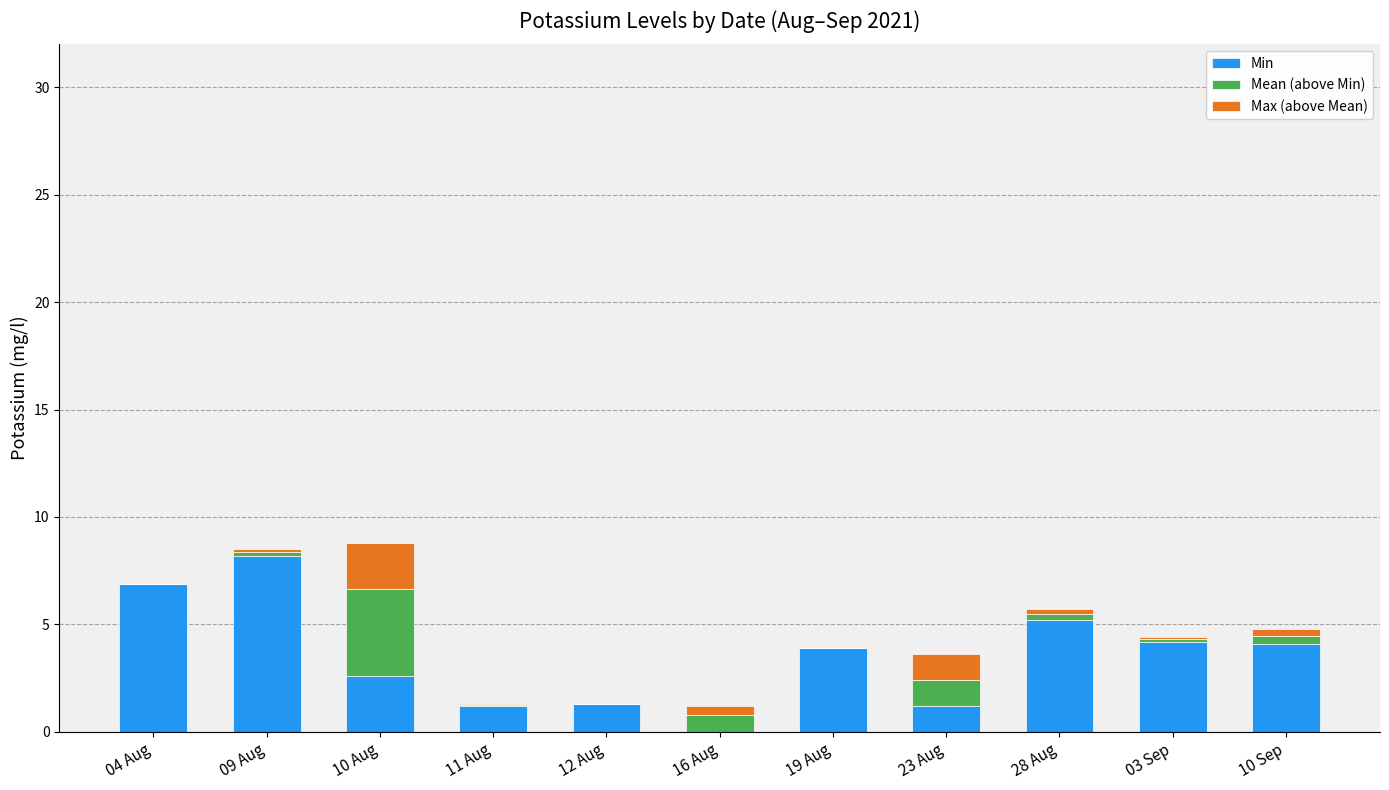

At which label does Min first exceed 3?

04 Aug